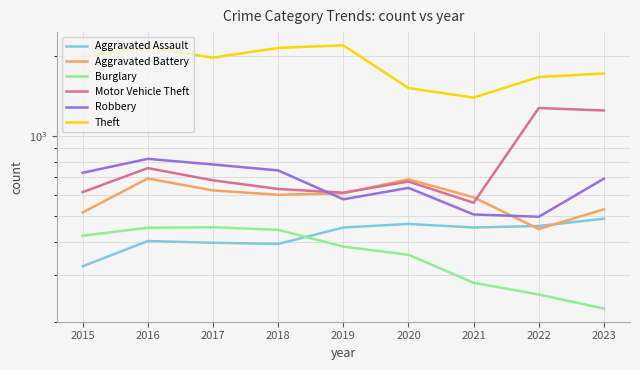

Between 2017 and 2023, which series saw the biggest shift?

Motor Vehicle Theft